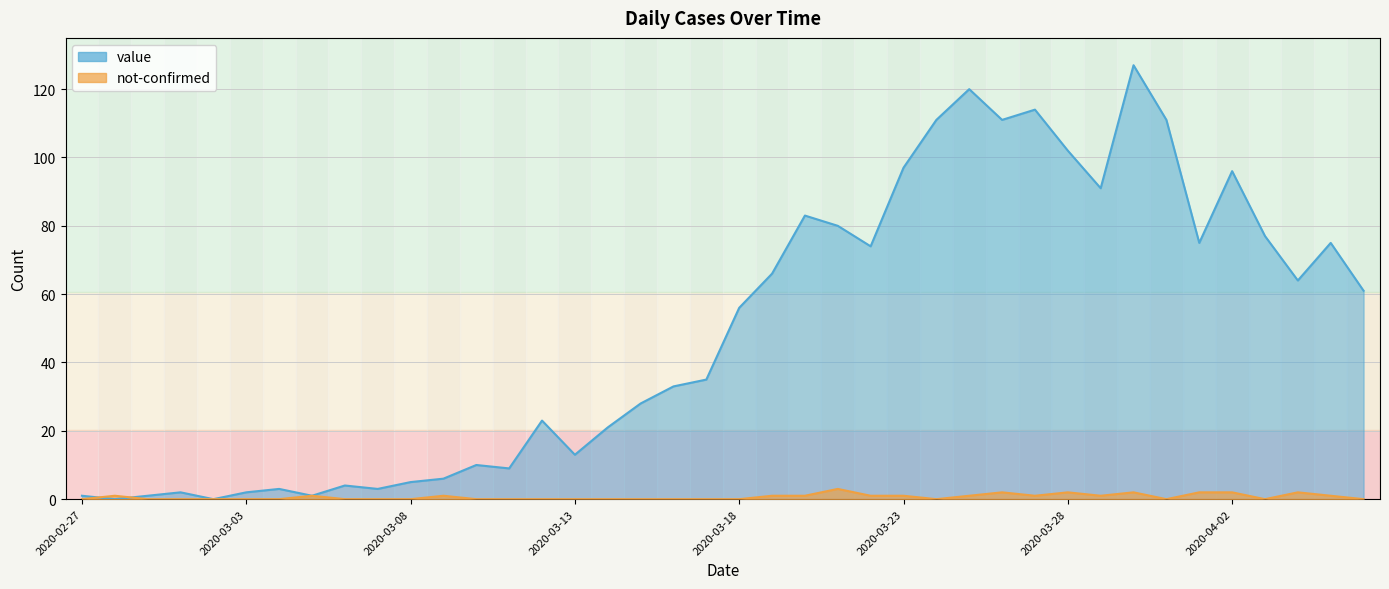

What is the difference between the maximum and minimum values in the value series?

127